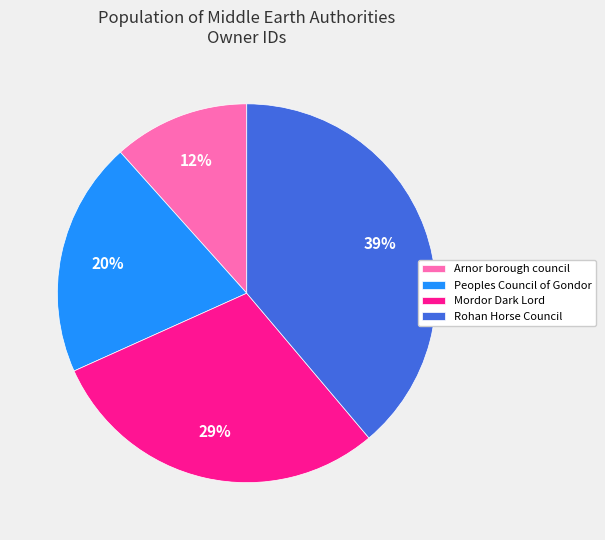

What percentage is the Mordor Dark Lord slice, to the nearest percent?

29%